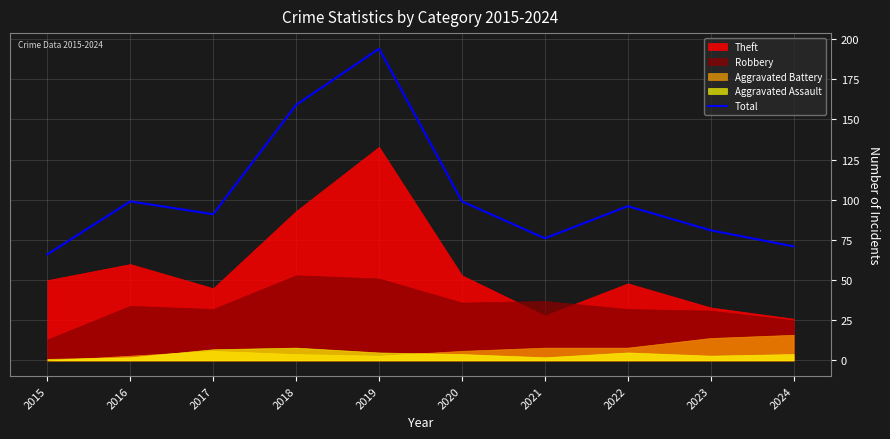

True or false: the data shows 159 at 2018.

True